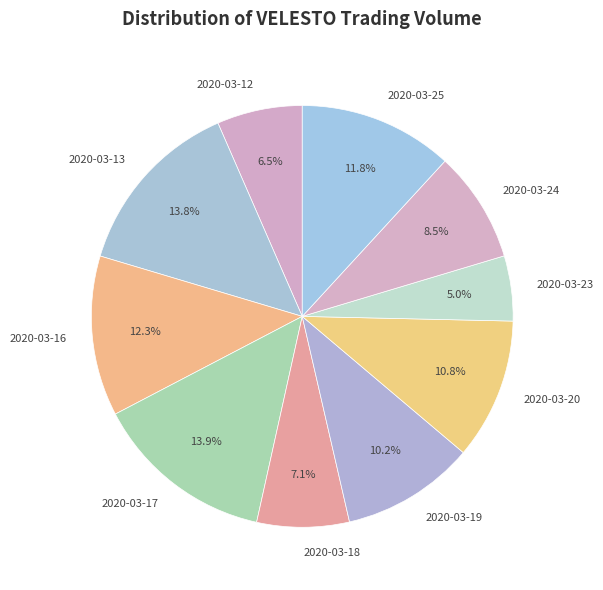

Which slice is the smallest?

2020-03-23